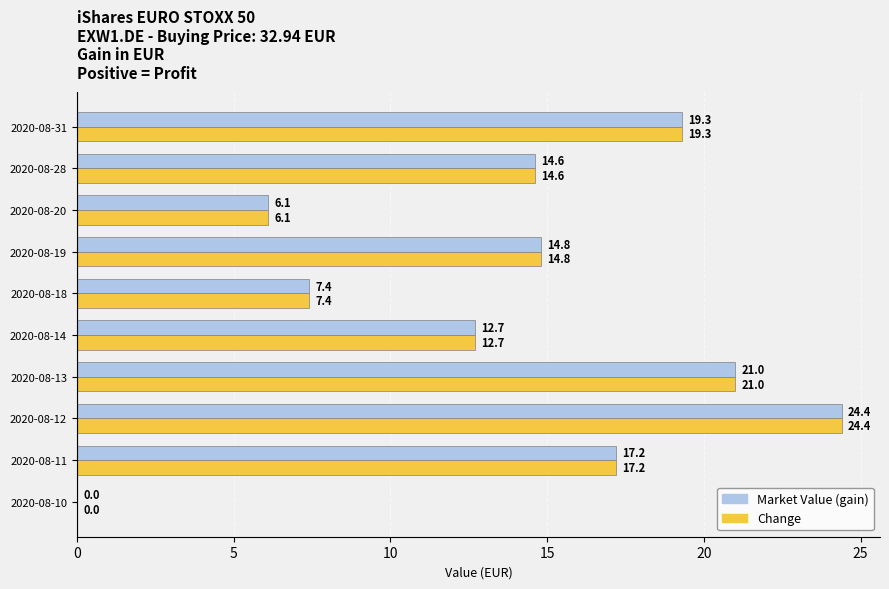

Which category has the highest value across all series?

2020-08-12